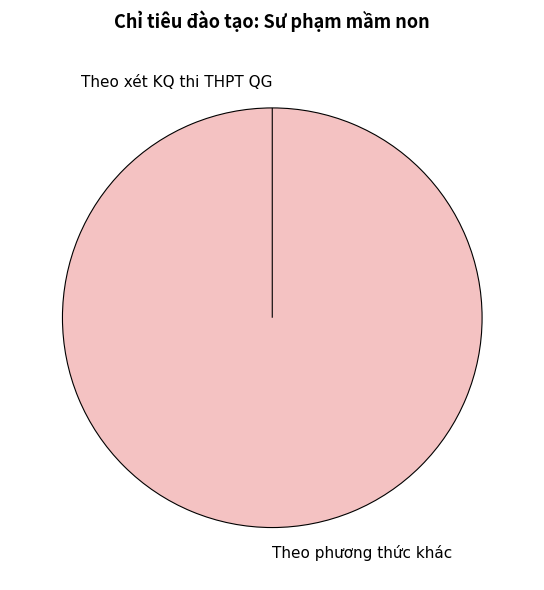

Rank the categories by value from lowest to highest.

Theo xét KQ thi THPT QG, Theo phương thức khác